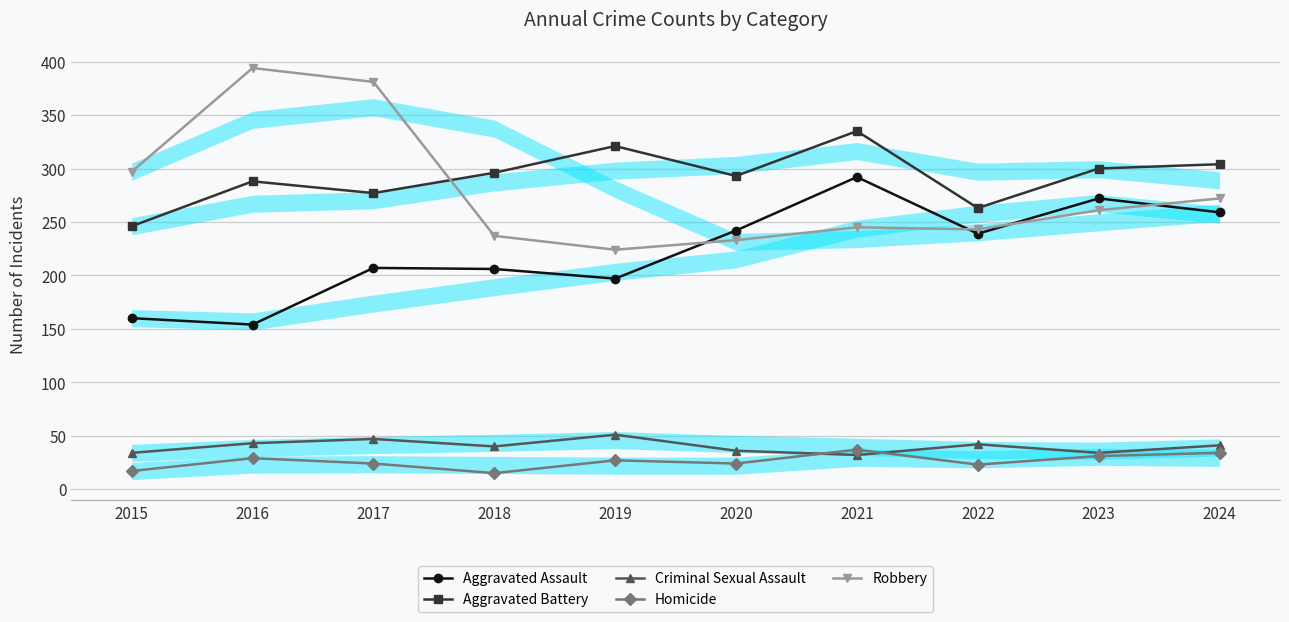

Where does the Criminal Sexual Assault series first go above 41?

2016